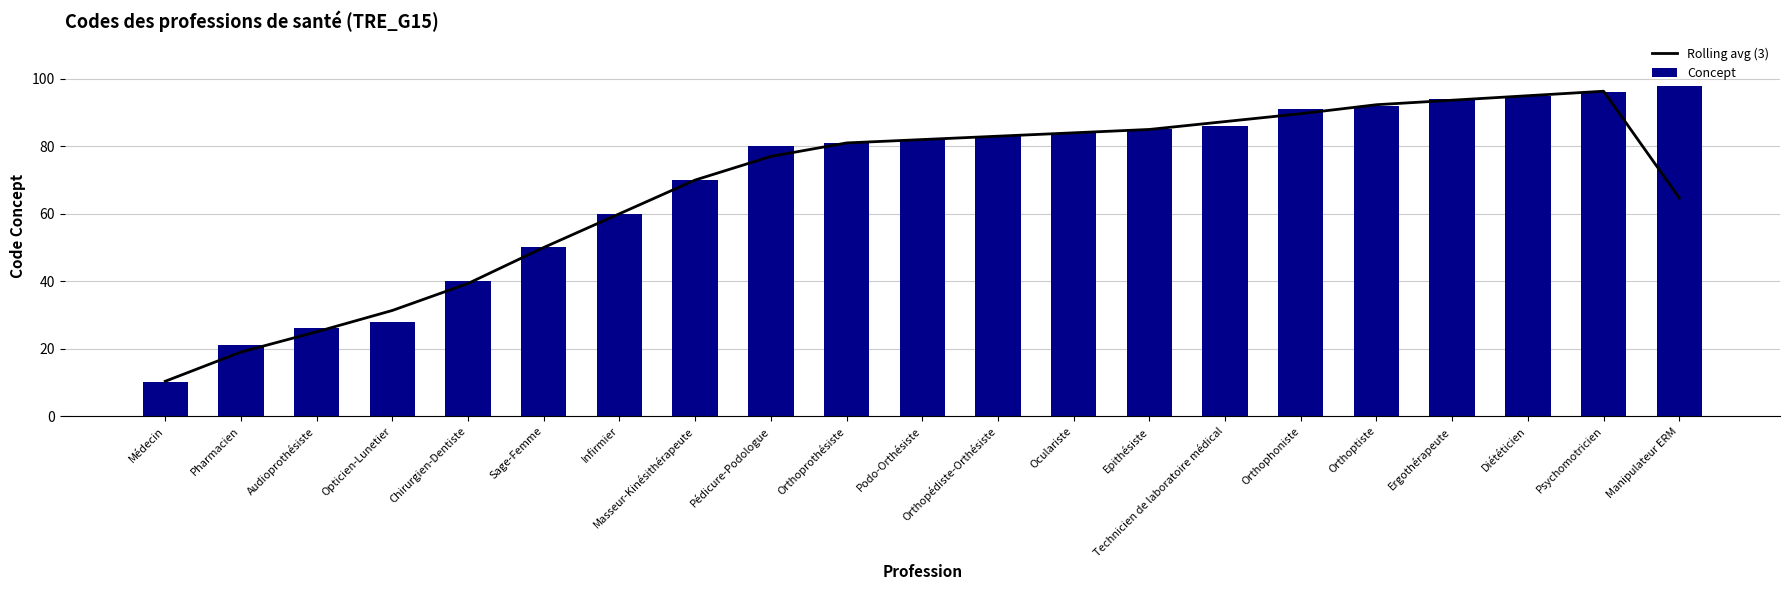

What is the label of the 20th bar from the right?

Pharmacien